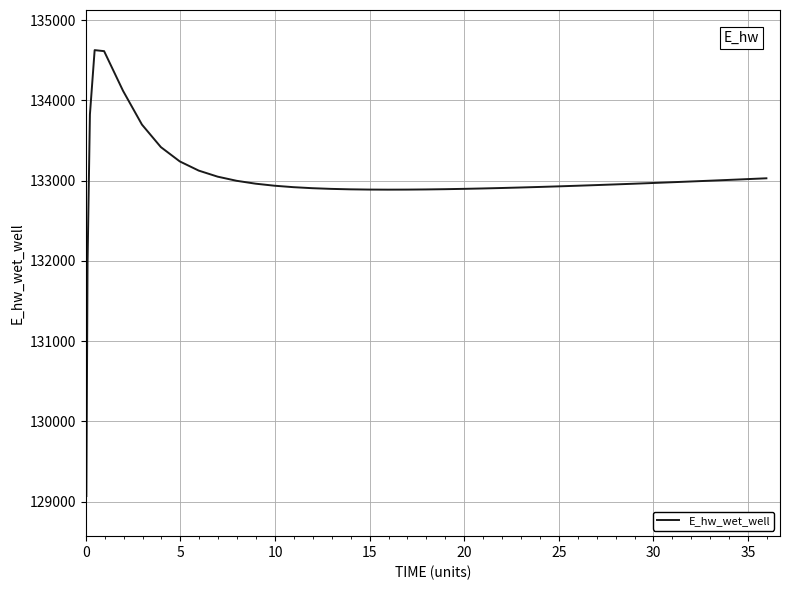

How many lines are shown in the chart?

1